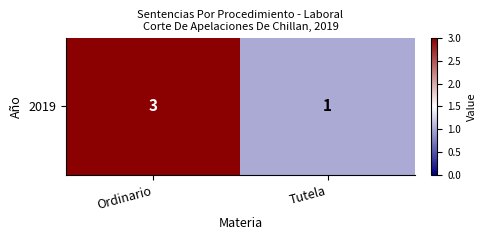

What is the average value?

2